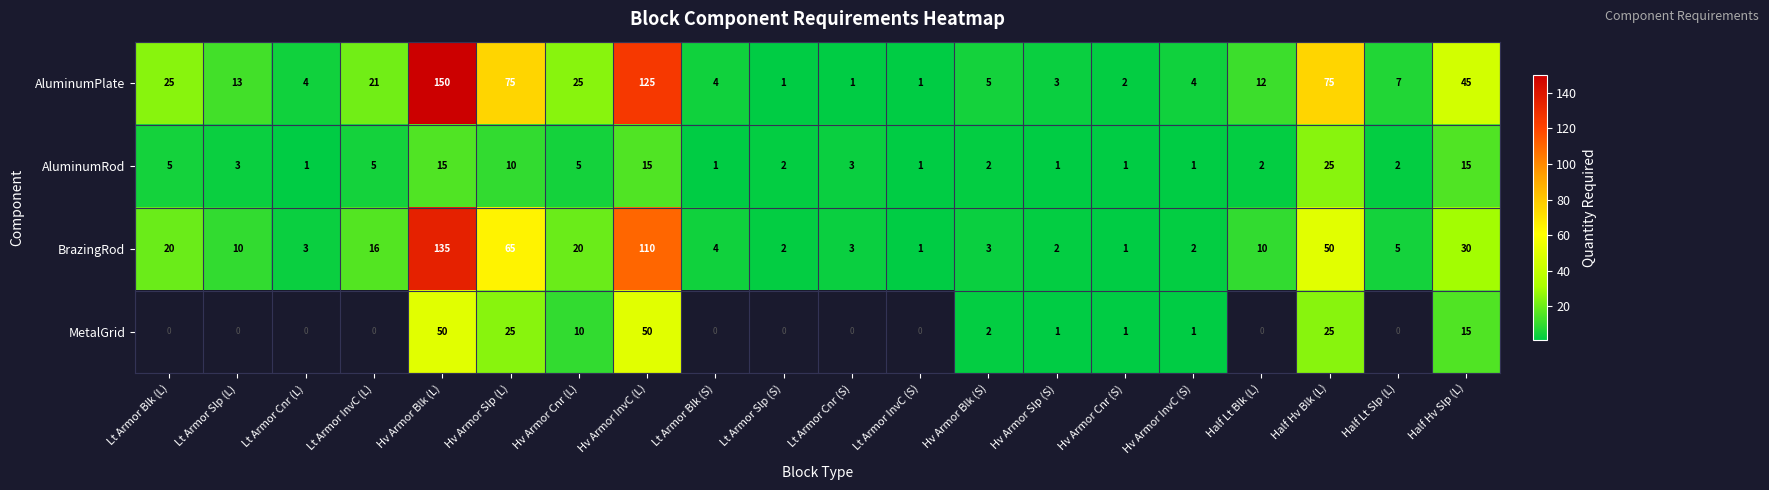

The AluminumRod series shows 15 at Hv Armor Blk (L). True or false?

True